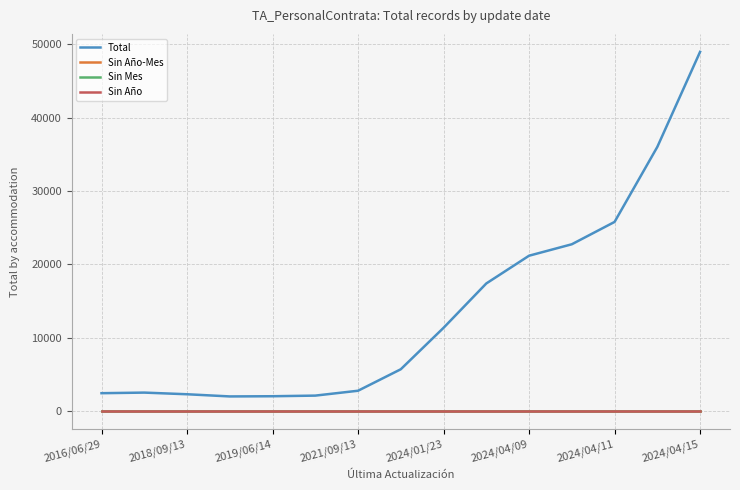

Does the chart display data point markers on the line(s)?

No